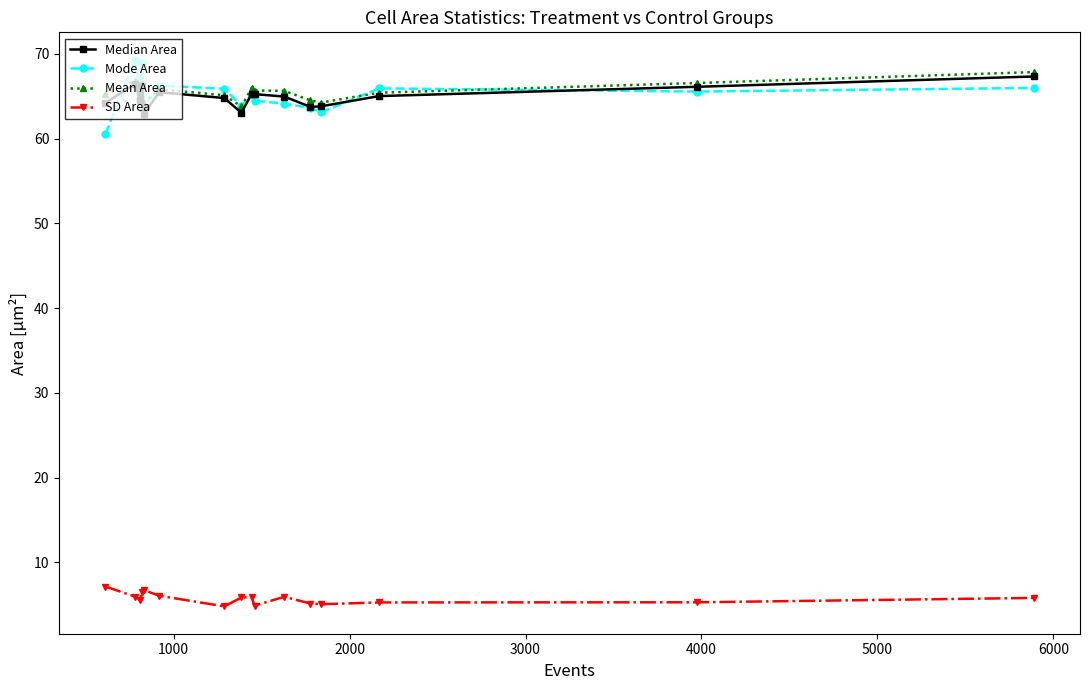

True or false: Mean Area and SD Area cross at least once.

False